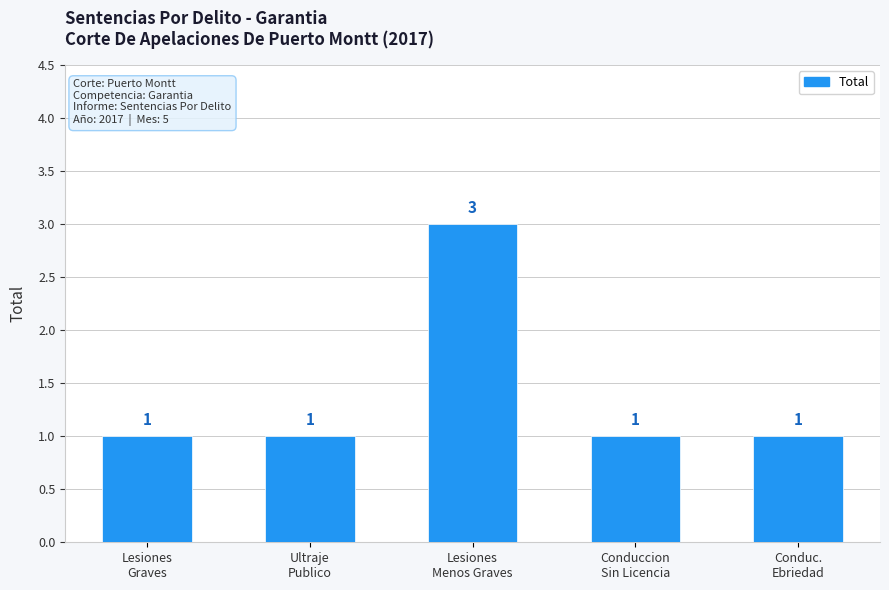

What is the ratio of the value at Lesiones
Graves to the value at Ultraje
Publico?

1.0